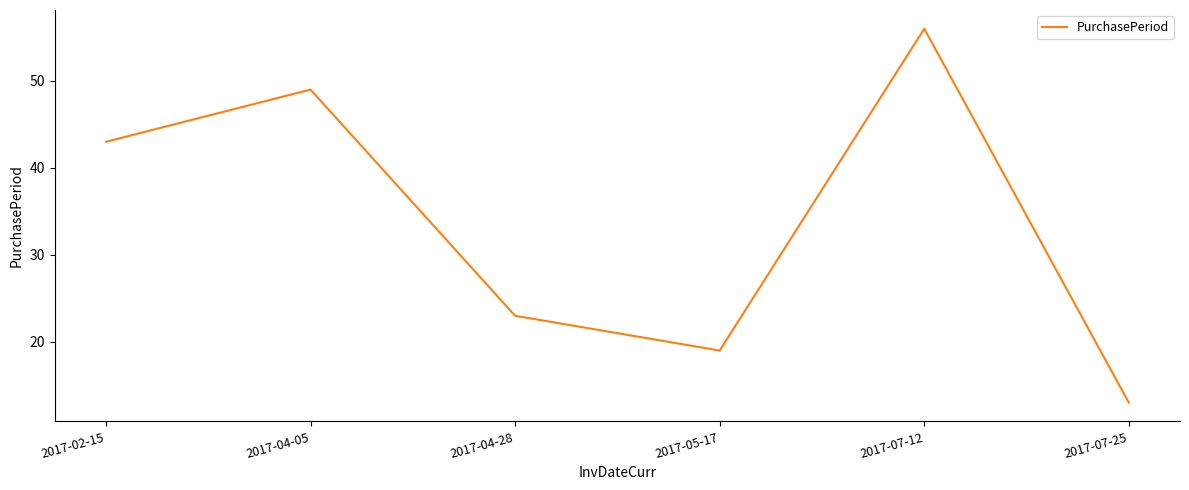

What is the ratio of the value at 2017-07-12 to the value at 2017-04-28?

2.4